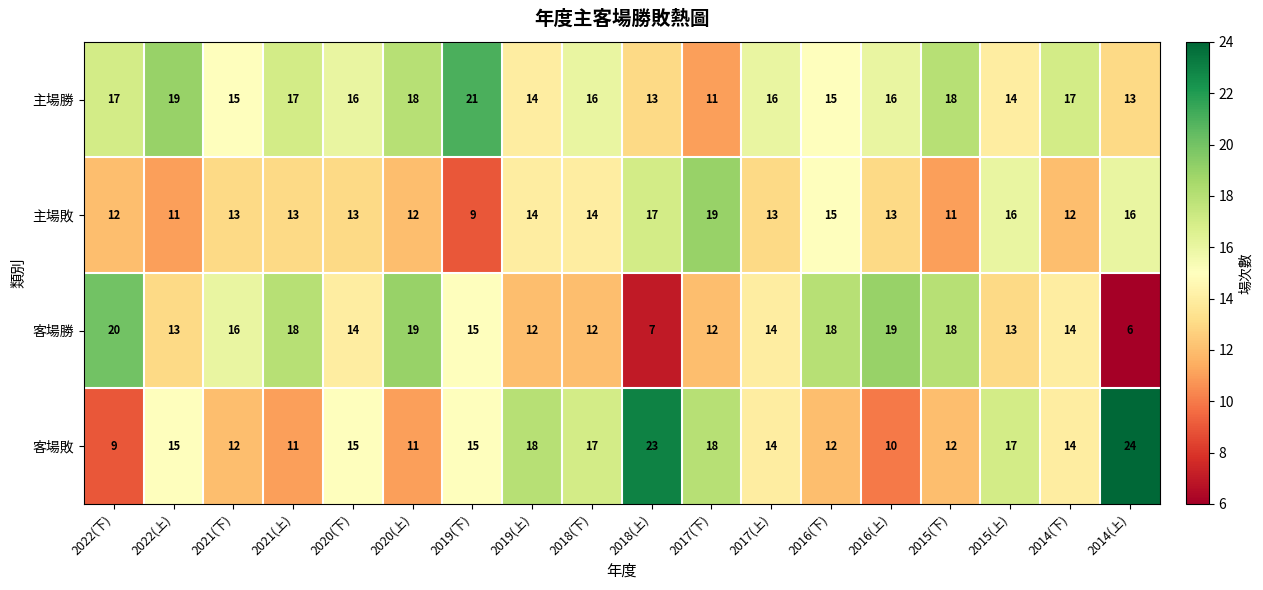

Which series has the widest spread of values?

客場敗